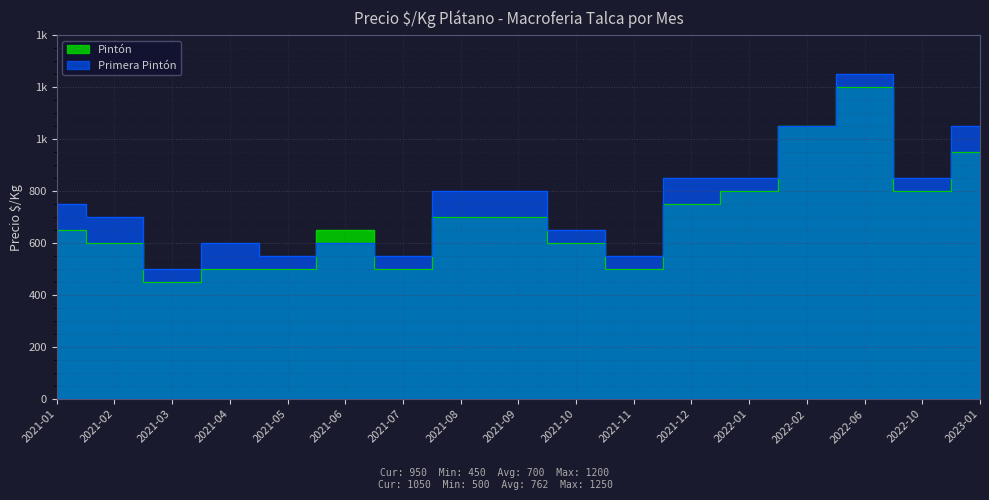

What is the minimum value for Primera Pintón?

500